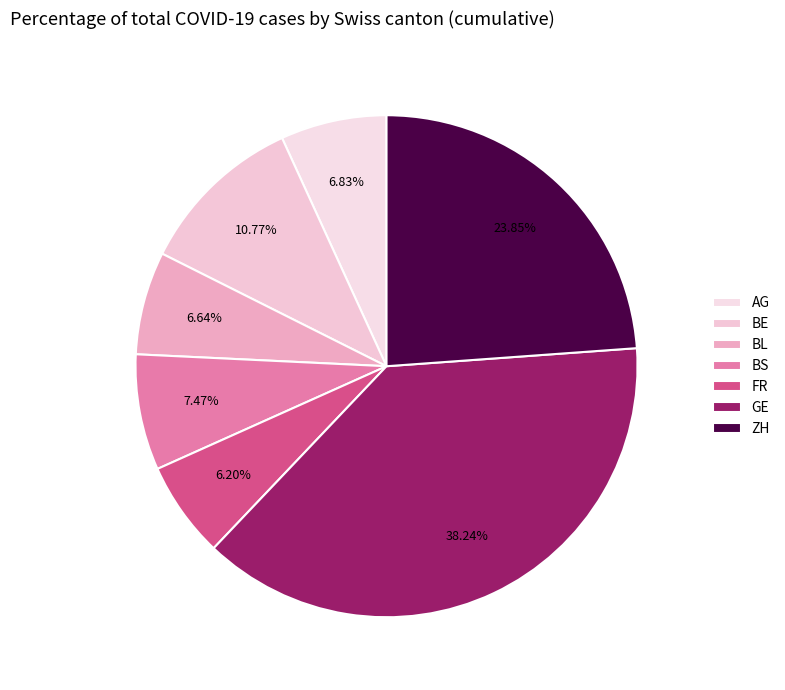

The BS slice represents 17% of the pie. True or false?

False